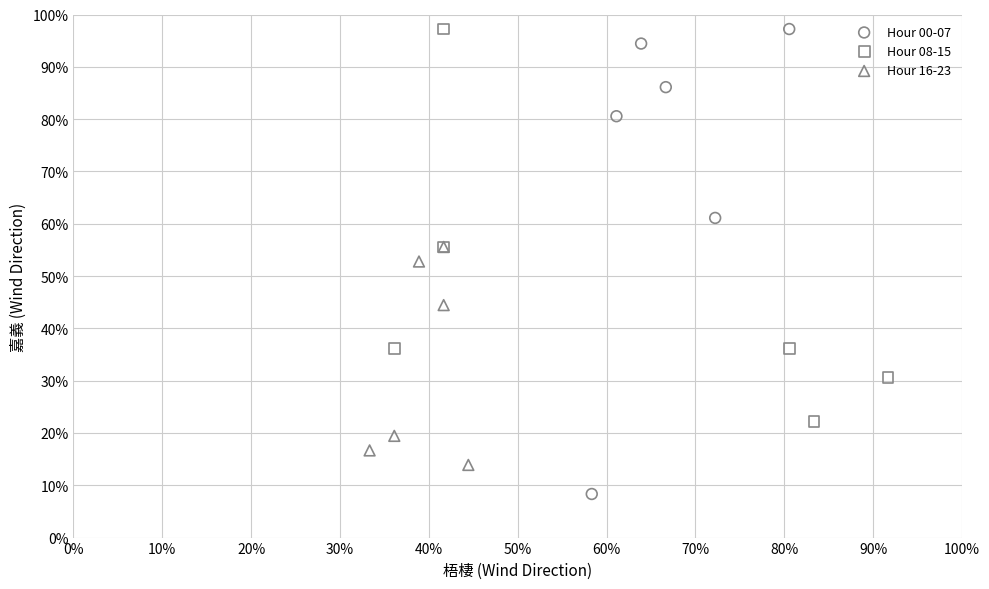

What are all the series names shown in the legend?

Hour 00-07, Hour 08-15, Hour 16-23